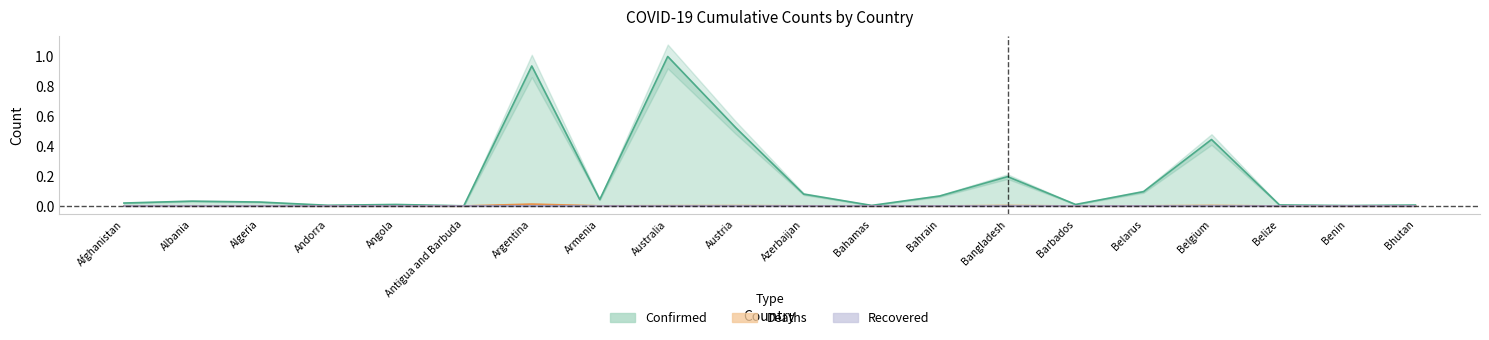

In Confirmed, how many points are higher than both neighbors (excluding endpoints)?

6